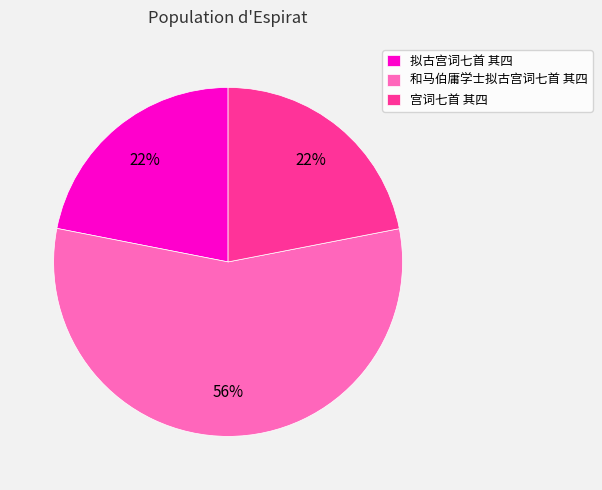

To the nearest percent, what portion does 和马伯庸学士拟古宫词七首 其四 represent?

56%